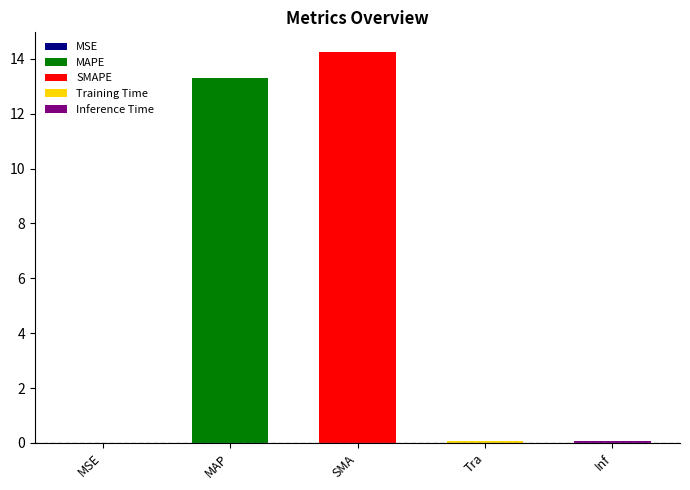

At which category does the chart reach its peak across all series?

SMAPE